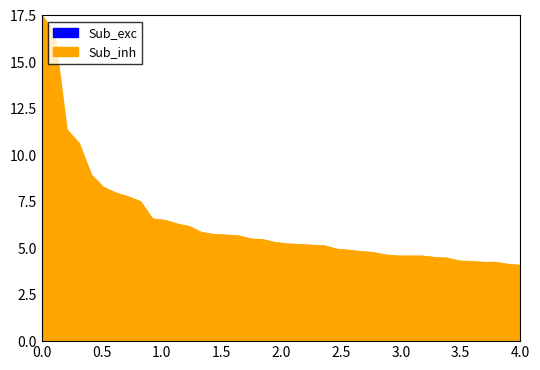

What is the difference between the maximum and minimum values?

13.4